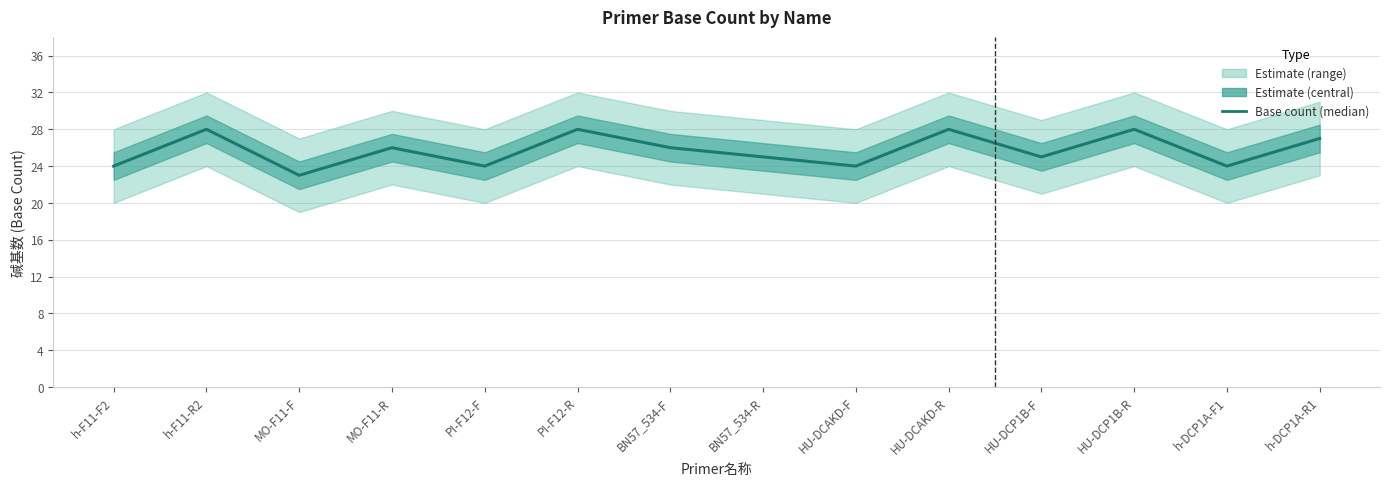

True or false: the data has more than 0 interior local peaks.

True